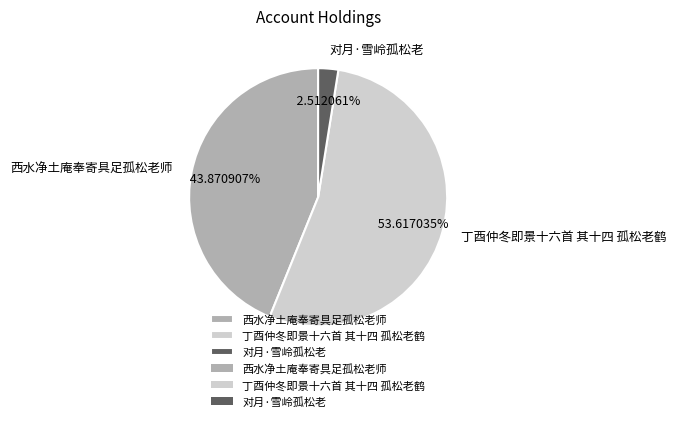

True or false: 西水净土庵奉寄具足孤松老师 accounts for 54% of the total.

False